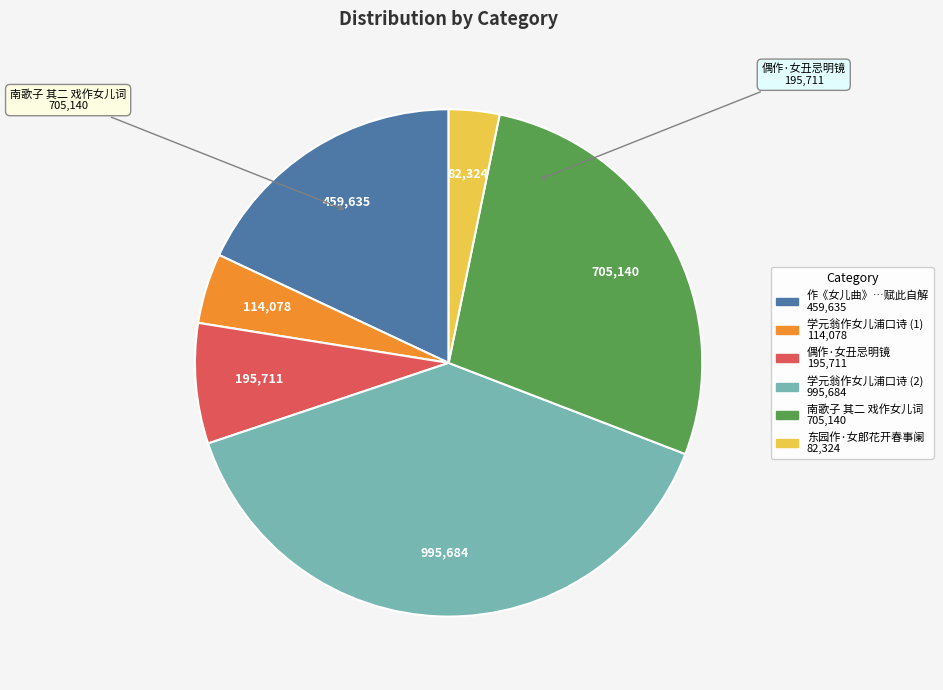

Does any single category account for the majority?

No